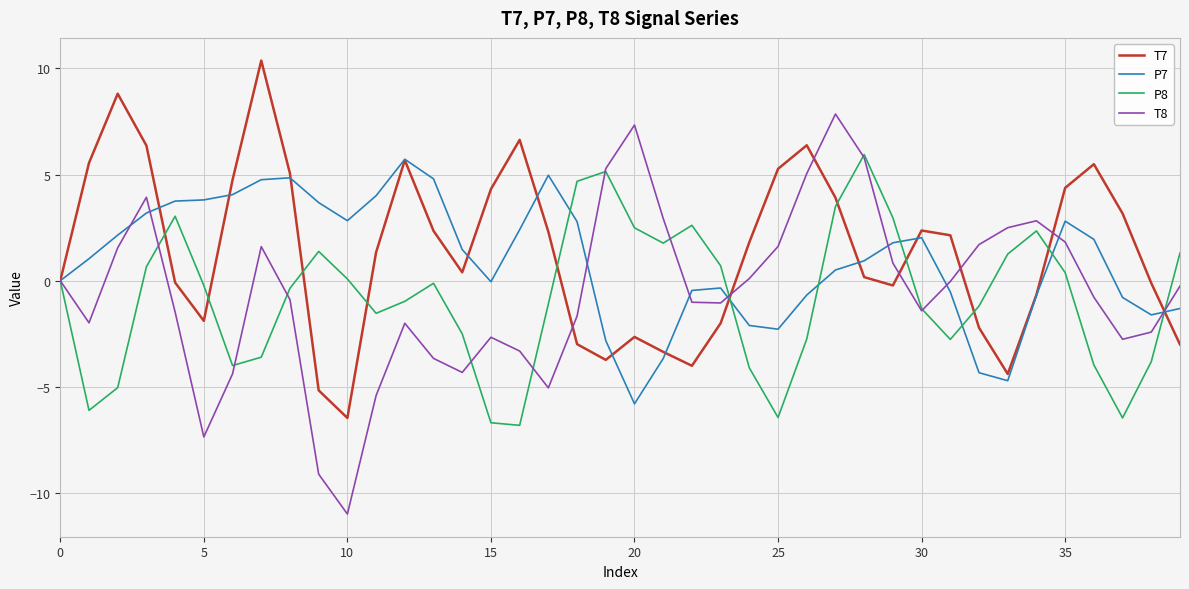

Which series has the largest range (max minus min)?

T8